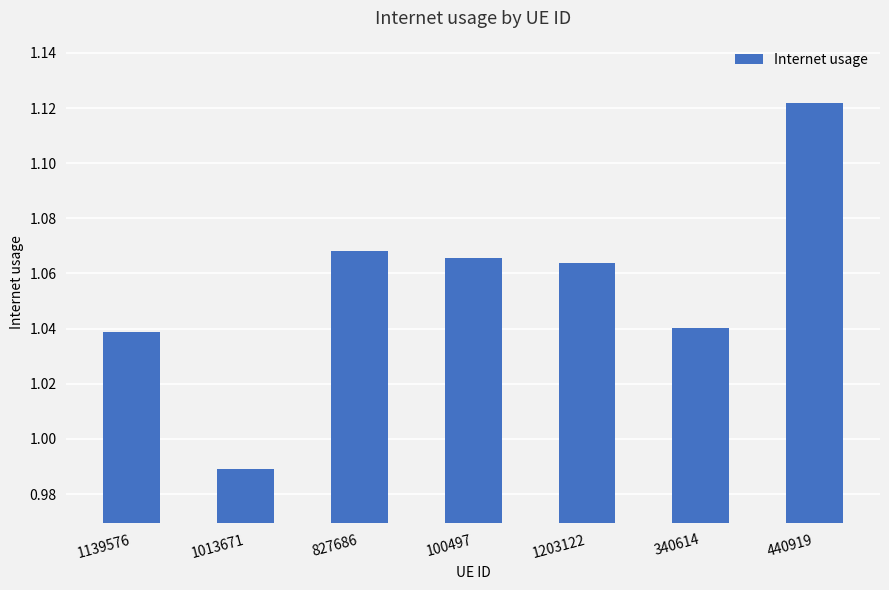

What is the label of the 6th bar from the left?

340614